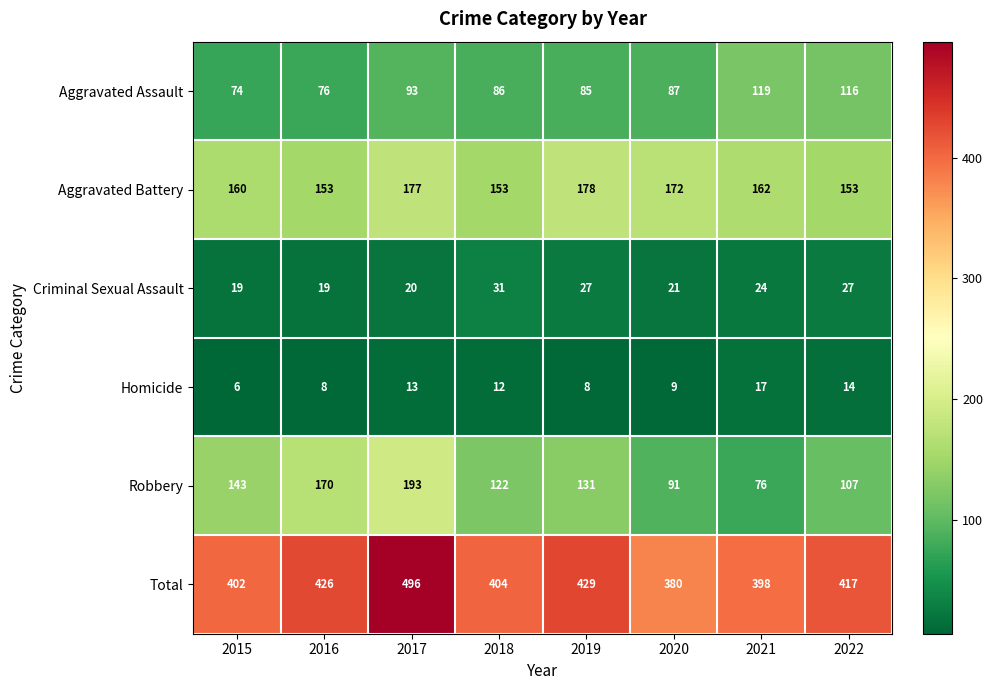

Count the number of data series in this chart.

6